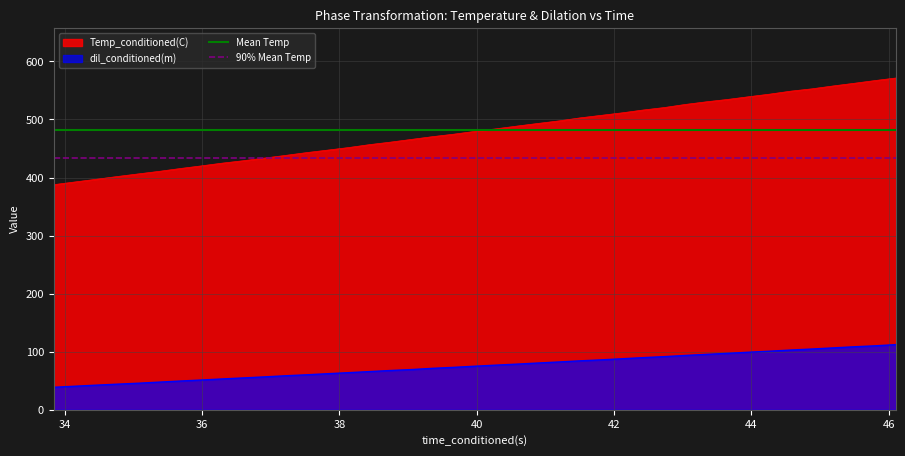

At how many categories does at least one series exceed 472?

2